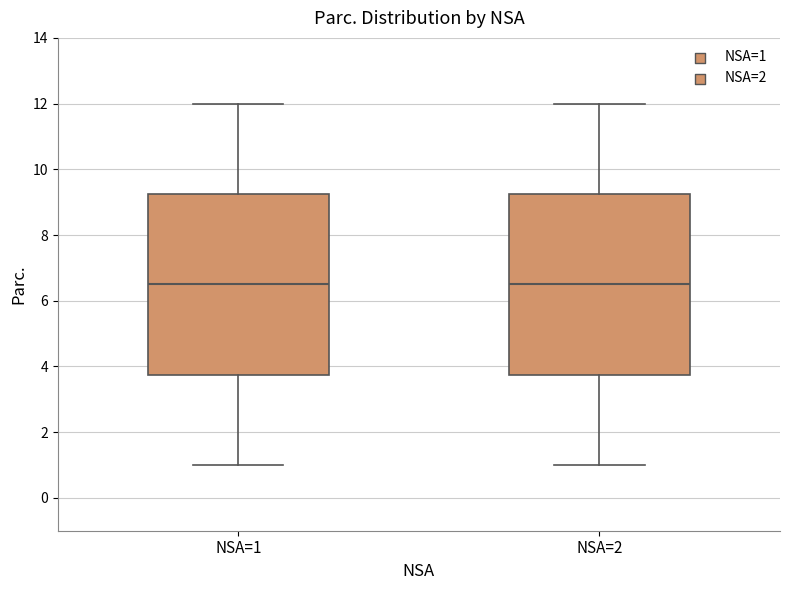

Where does the median line of the box for NSA=1 sit on the y-axis? The values are not printed on the chart, so give them approximately, as read against the axis.

6.6